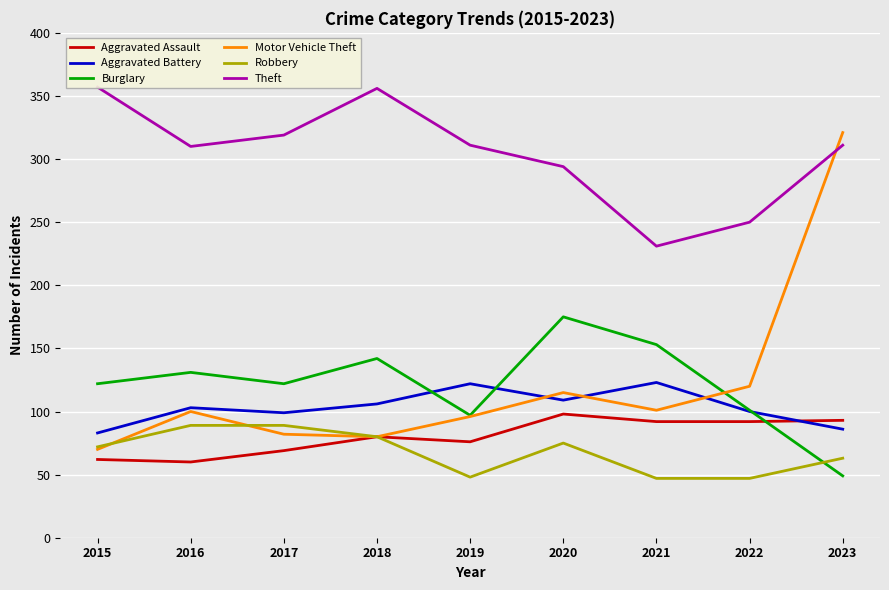

List the labels in order of Aggravated Battery value, smallest first.

2015, 2023, 2017, 2022, 2016, 2018, 2020, 2019, 2021